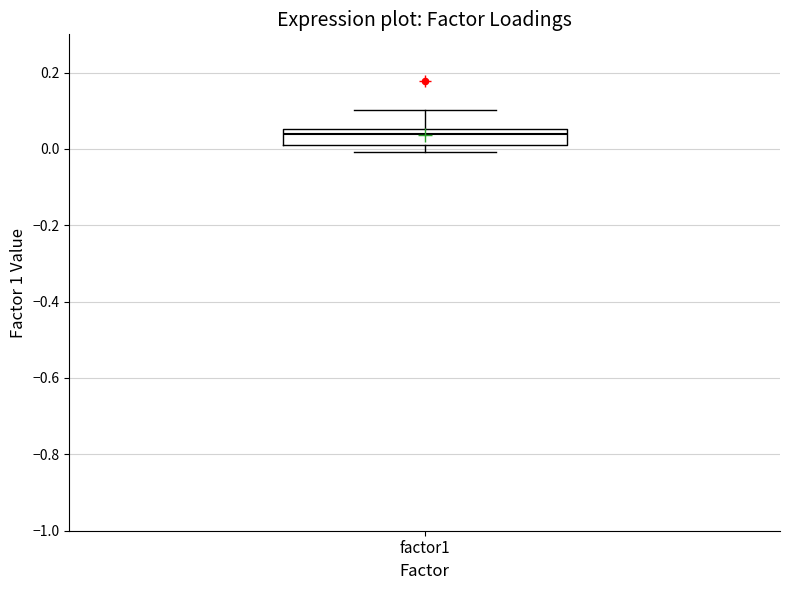

Where is the upper edge of the box for factor1 on the y-axis? The values are not printed on the chart, so give them approximately, as read against the axis.

0.06